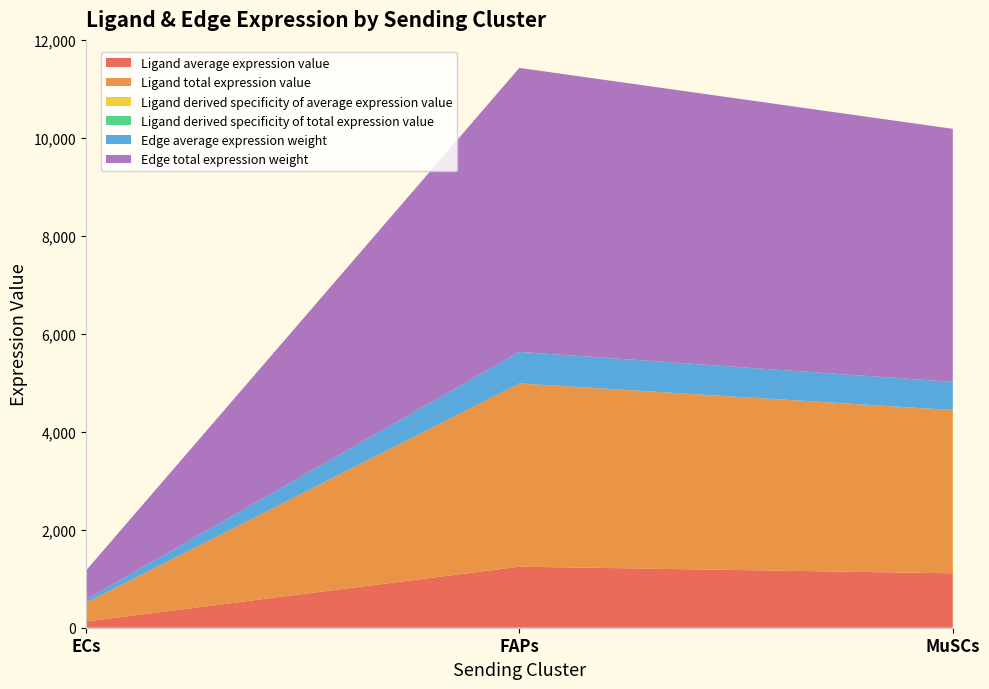

Reading left to right, list all the values displayed in this chart.

Ligand average expression value: 127.2	1247.3	1111.5
Ligand total expression value: 381.5	3741.9	3334.4
Ligand derived specificity of average expression value: 0.1	0.5	0.4
Ligand derived specificity of total expression value: 0.1	0.5	0.4
Edge average expression weight: 65.7	644.4	574.3
Edge total expression weight: 591.4	5799.9	5168.3